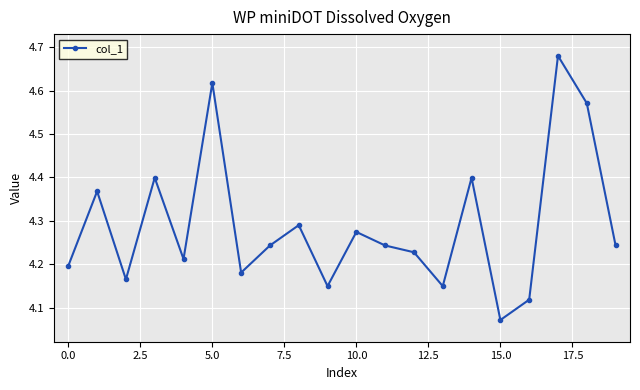

True or false: the data has more than 1 interior local peaks.

True